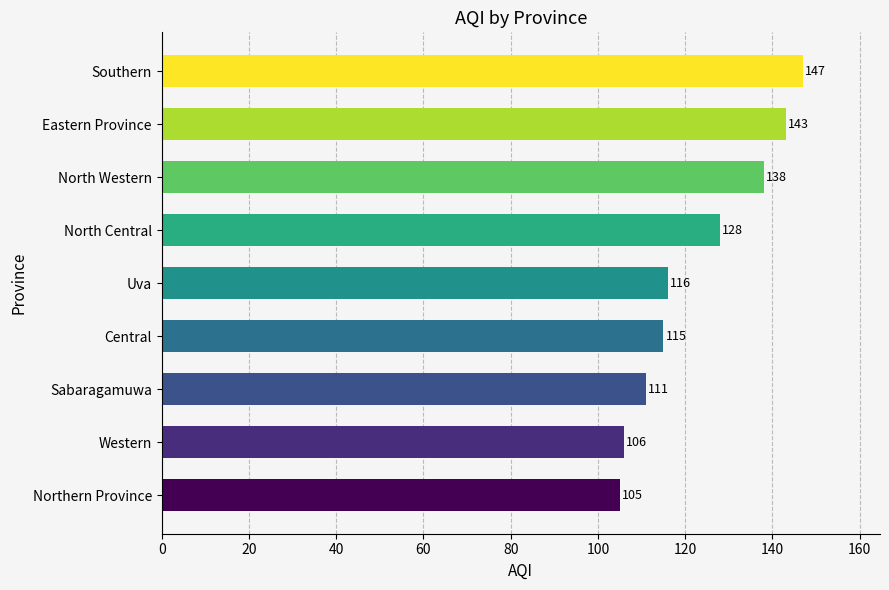

List the labels in order of value, smallest first.

Northern Province, Western, Sabaragamuwa, Central, Uva, North Central, North Western, Eastern Province, Southern